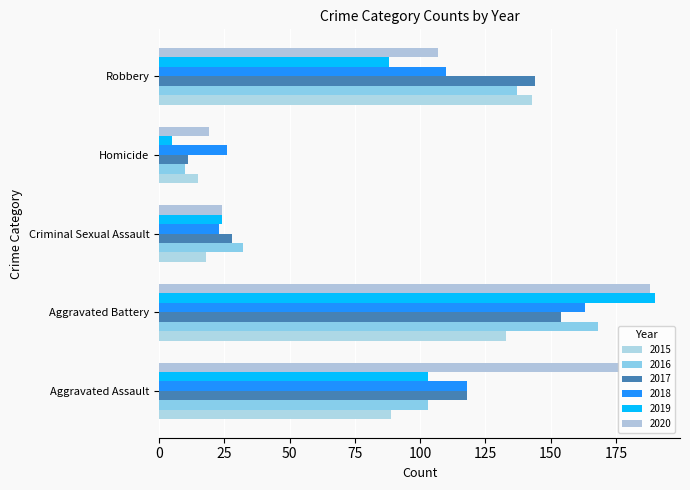

What is the difference between the maximum and second lowest values in the 2020 series?

164